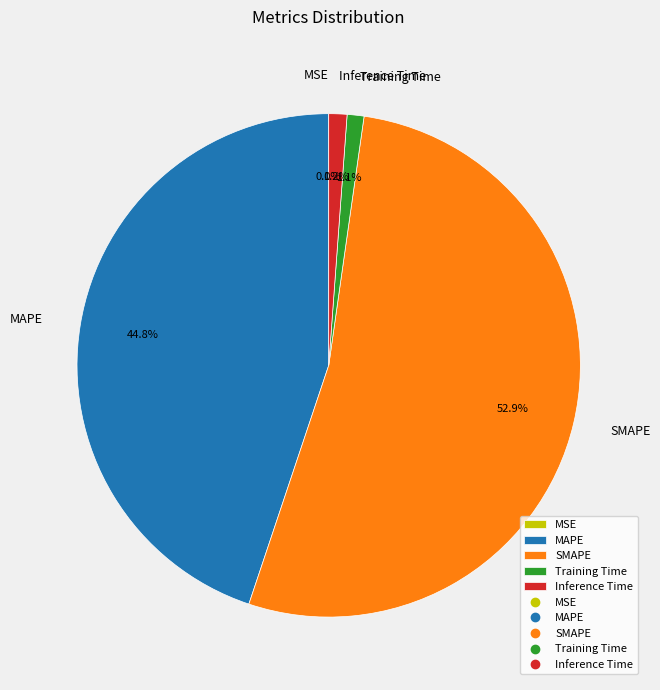

Which slice is the largest?

SMAPE